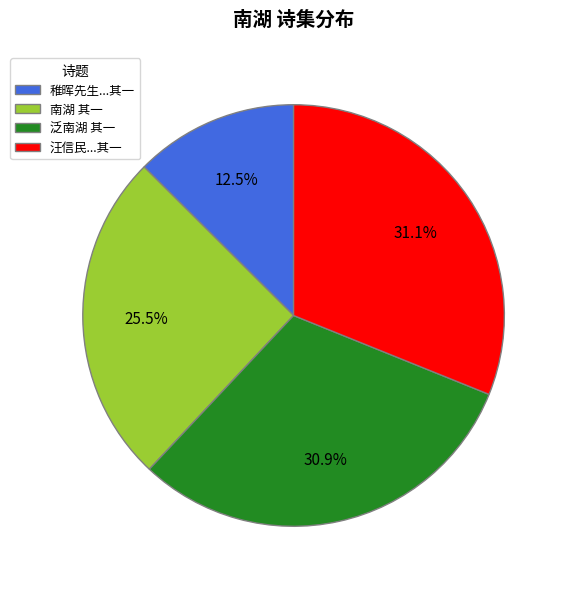

True or false: 泛南湖 其一 accounts for 36% of the total.

False